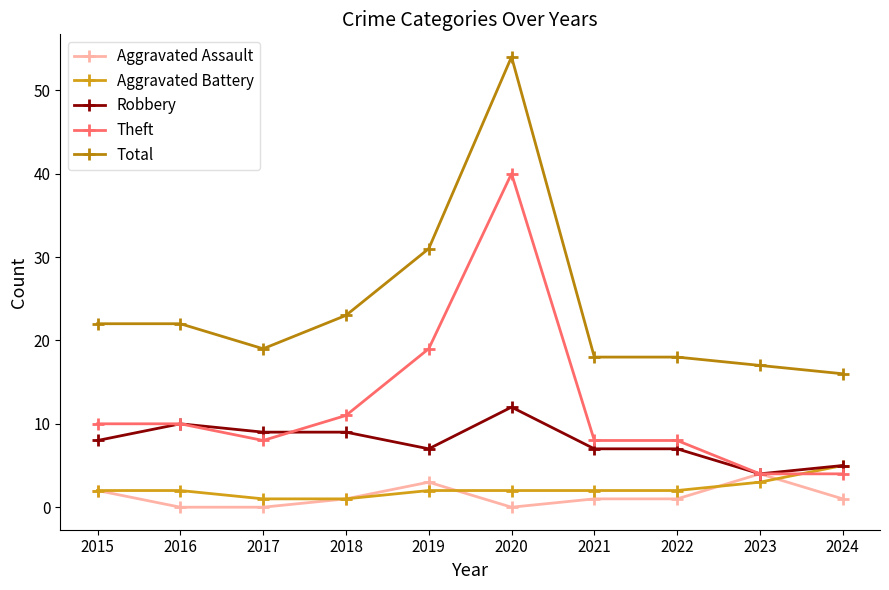

The Robbery series shows 9 at 2021. True or false?

False